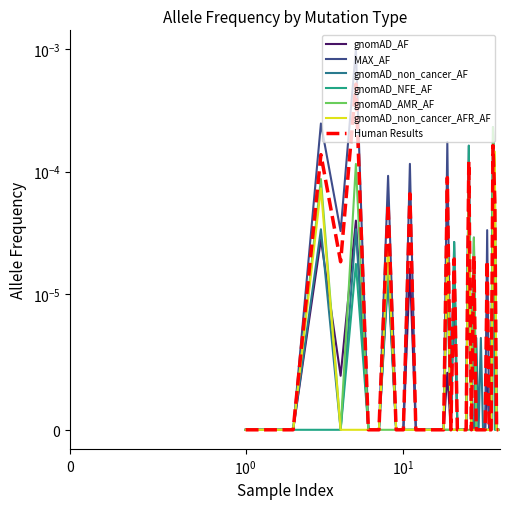

Which series has the widest spread of values?

MAX_AF